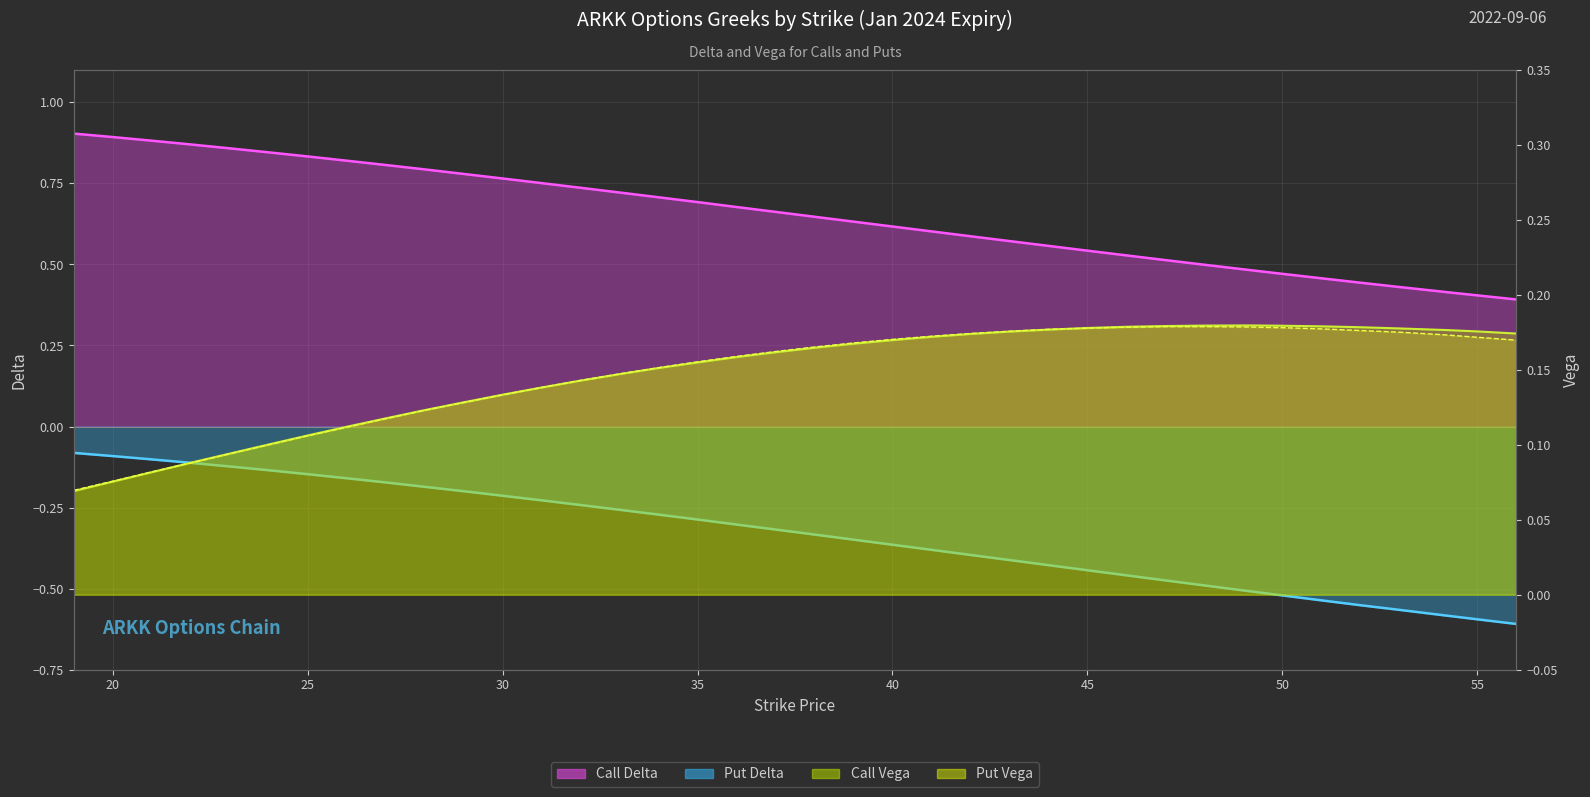

What is the label of the 35th point from the right?

40